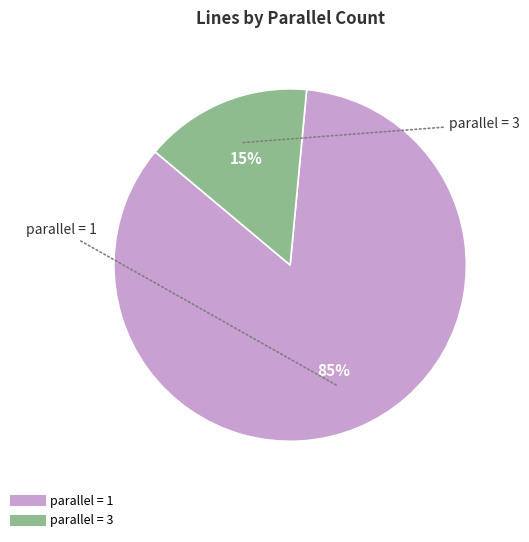

What is the smallest slice in the pie chart?

parallel = 3